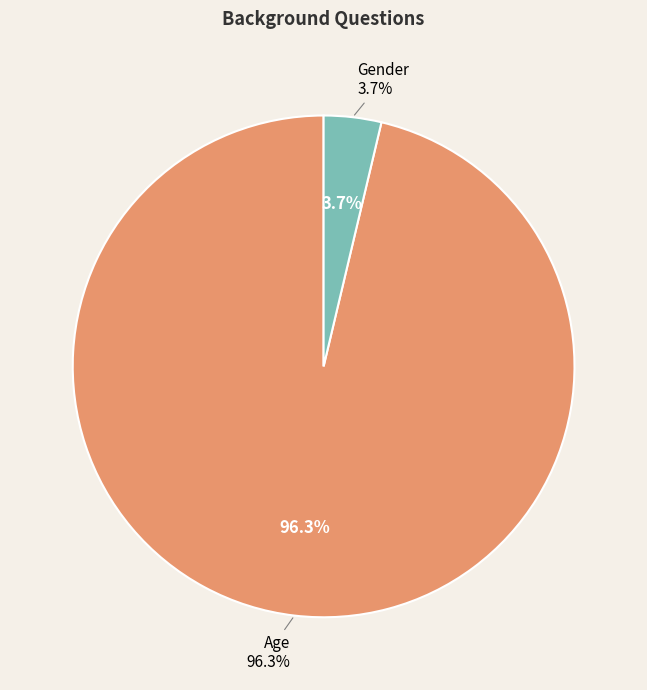

Count the number of slices in the pie.

2